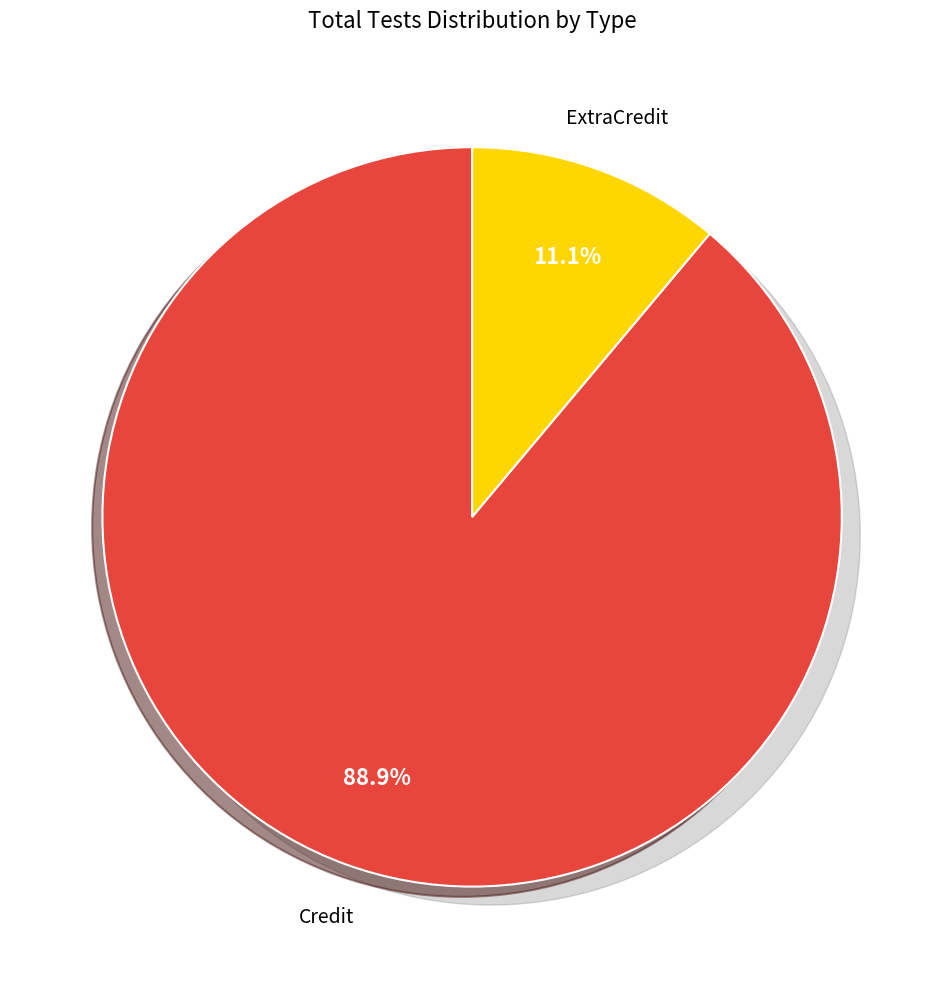

To the nearest percent, what portion does ExtraCredit represent?

11%